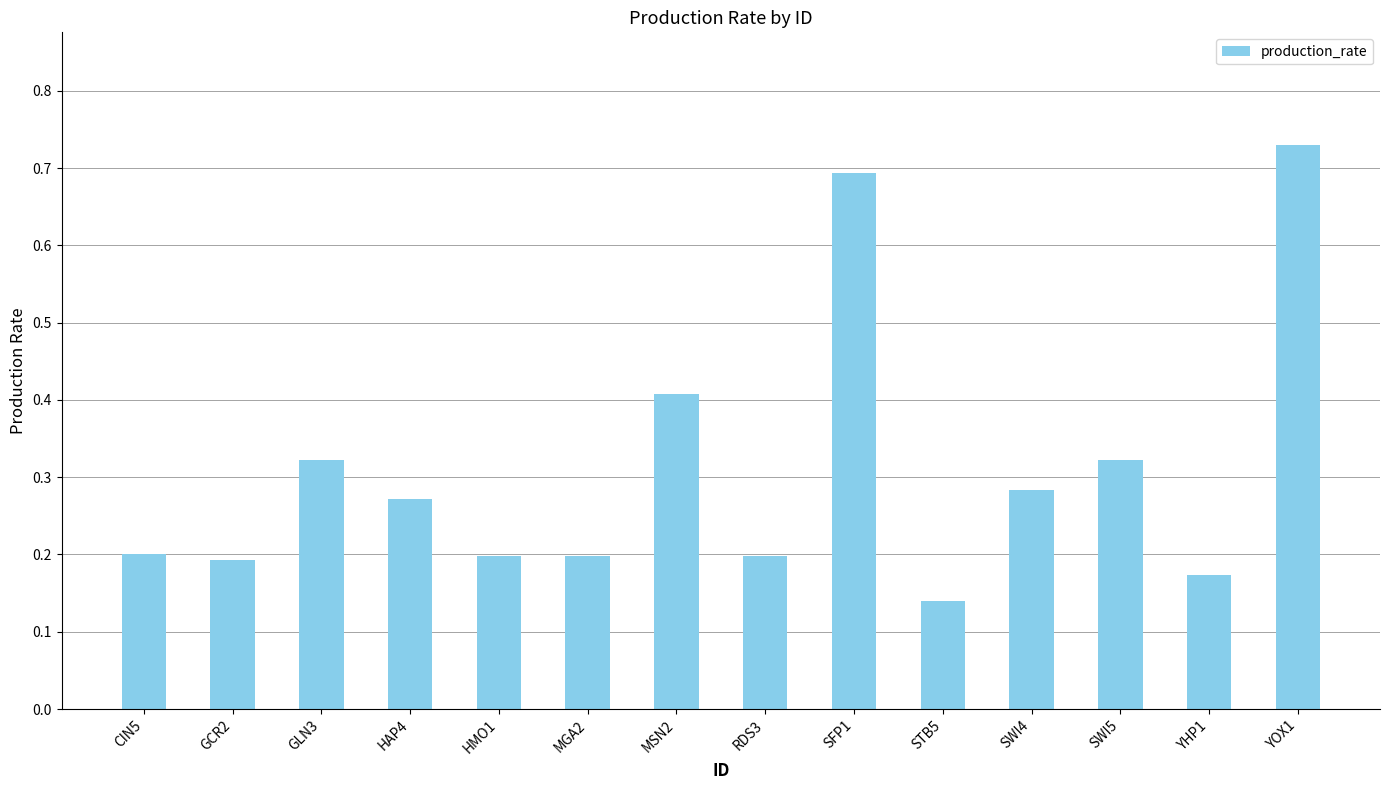

The chart shows a value of 0.6 at SWI5. True or false?

False